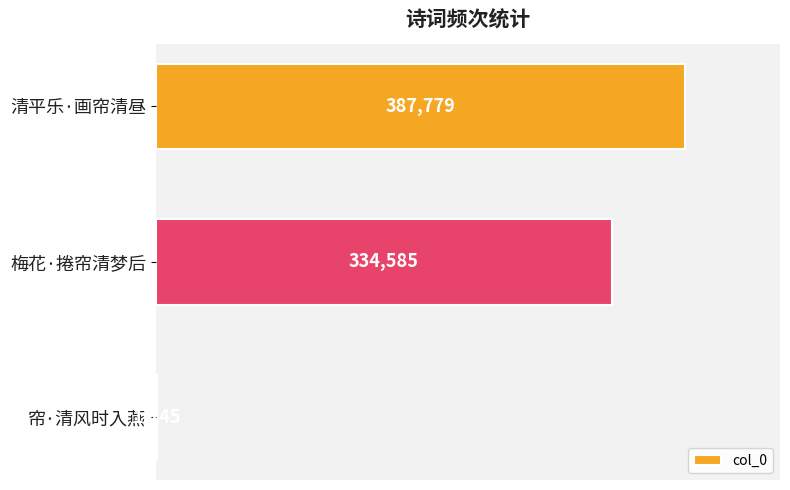

Count the values in the range 1245 to 387779.

3